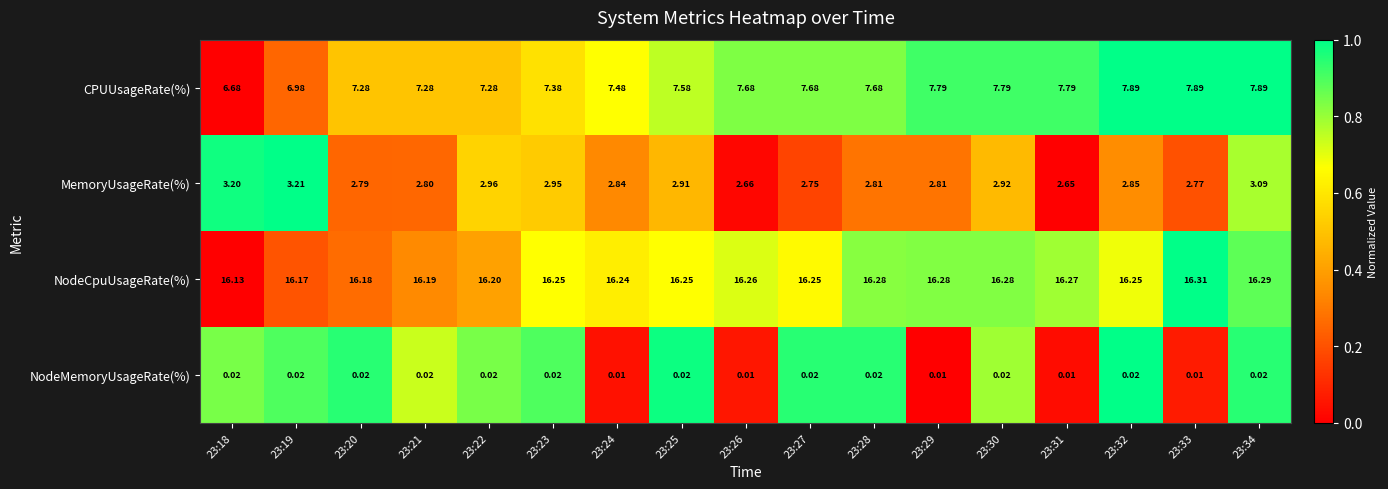

List the series in order of their peak value, lowest first.

NodeMemoryUsageRate(%), MemoryUsageRate(%), CPUUsageRate(%), NodeCpuUsageRate(%)